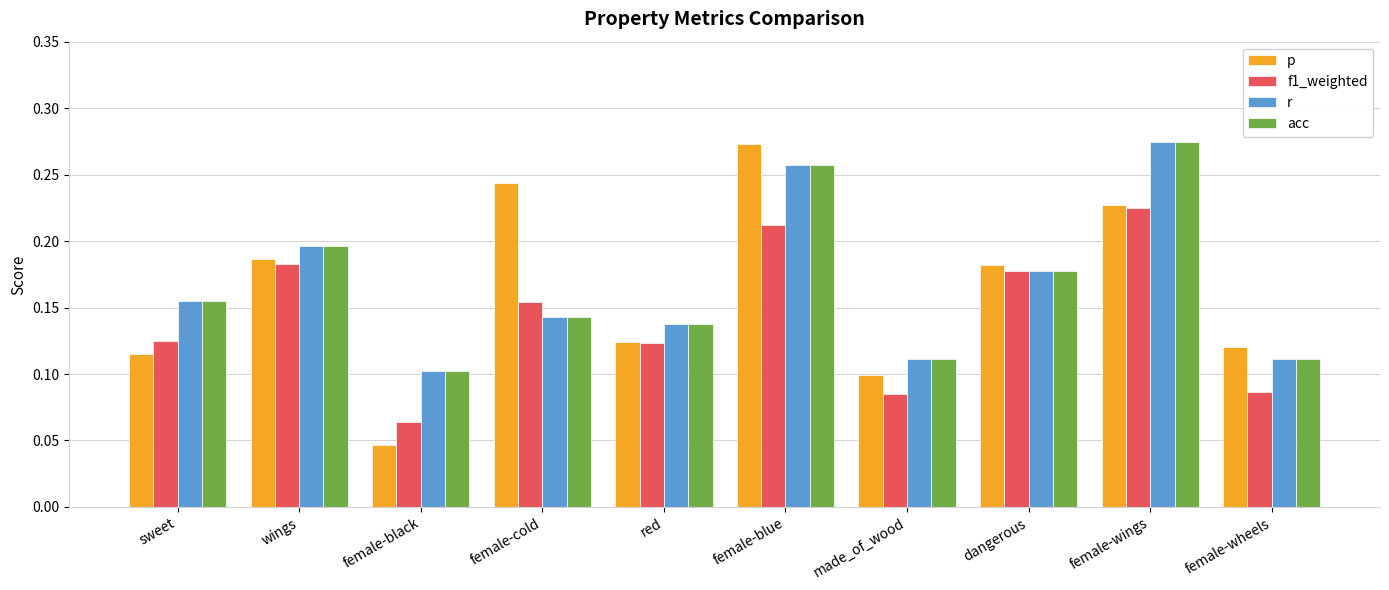

What is the label of the 9th bar from the right?

wings